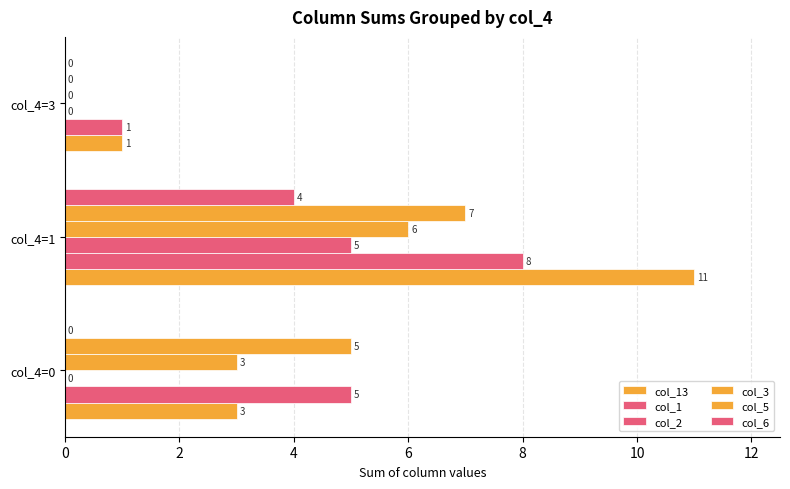

How many series are shown in this chart?

6